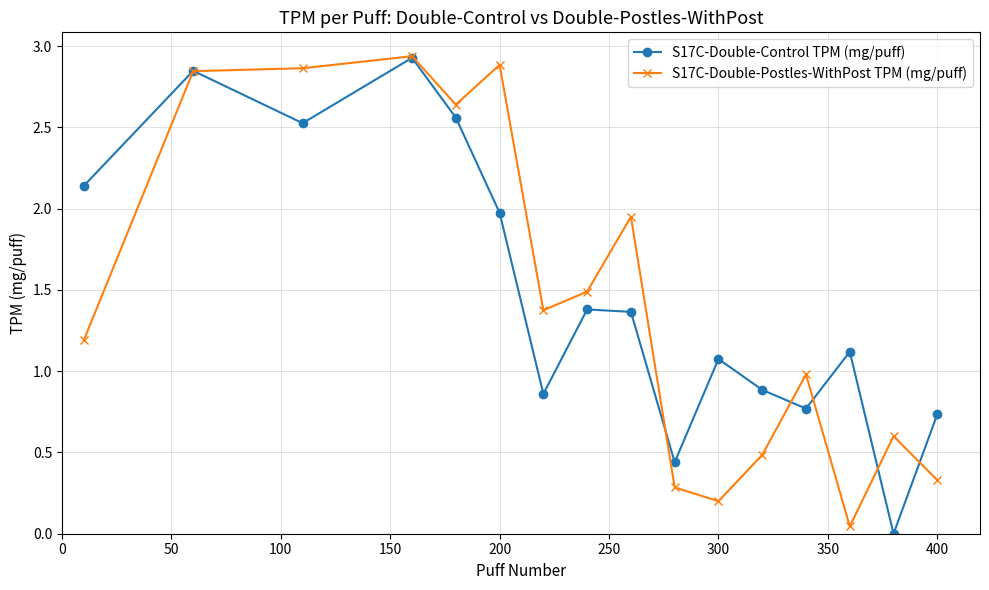

True or false: S17C-Double-Control TPM (mg/puff) has more than 0 points higher than both neighbors.

True